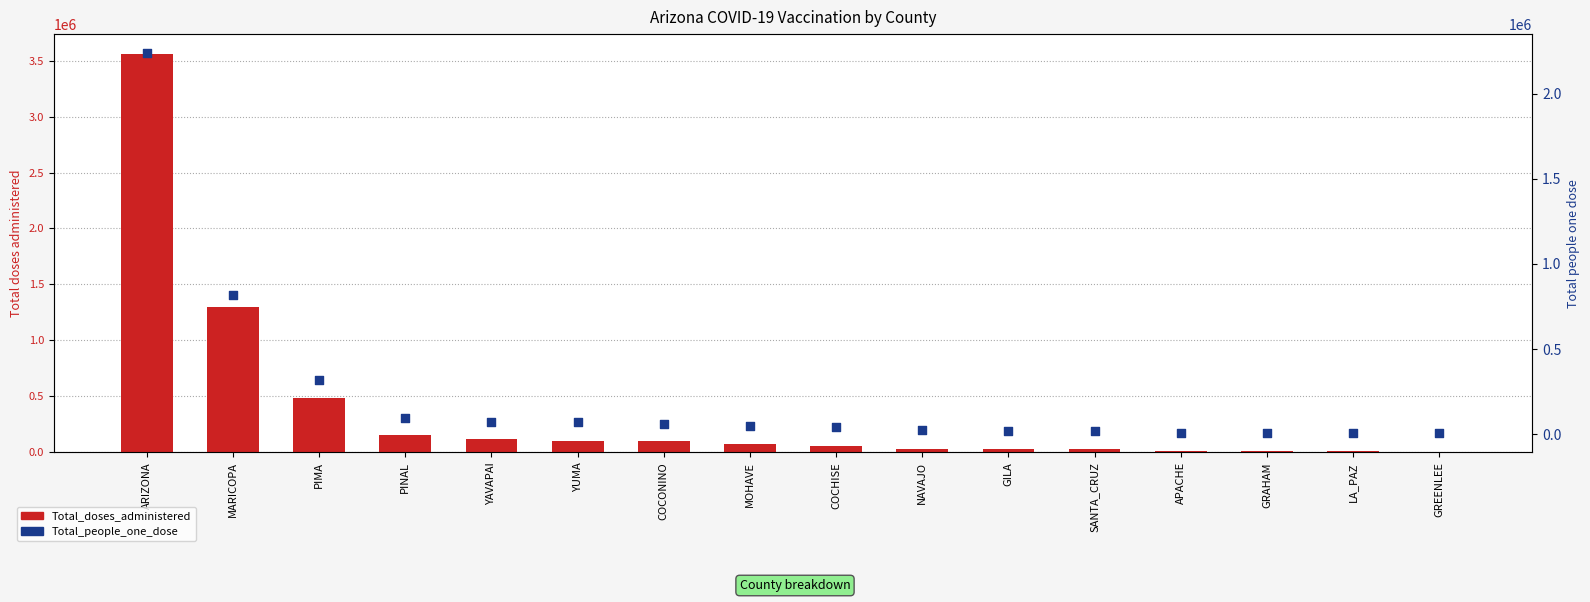

What is the total value across all series at APACHE?

21278